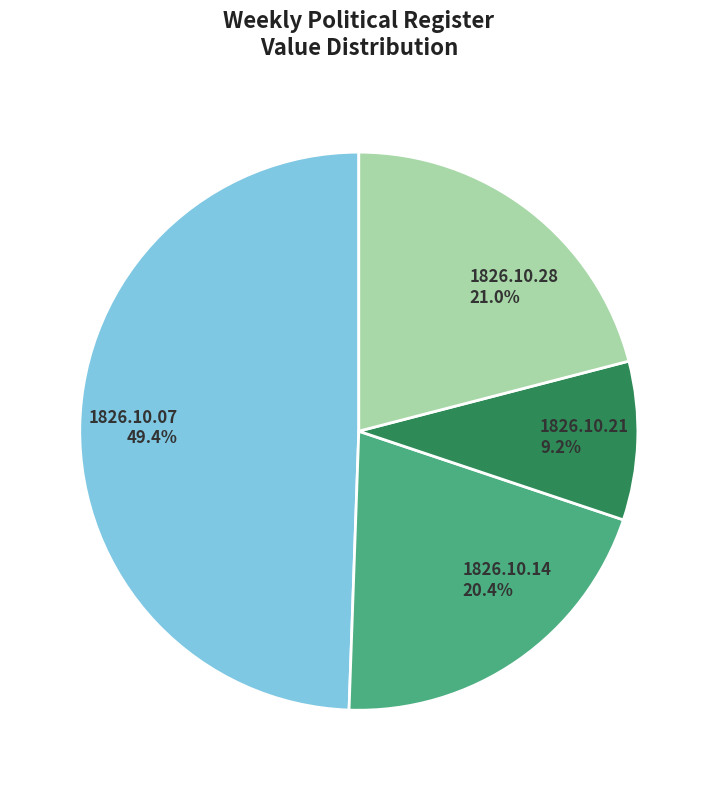

The 1826.10.21 slice represents 9% of the pie. True or false?

True